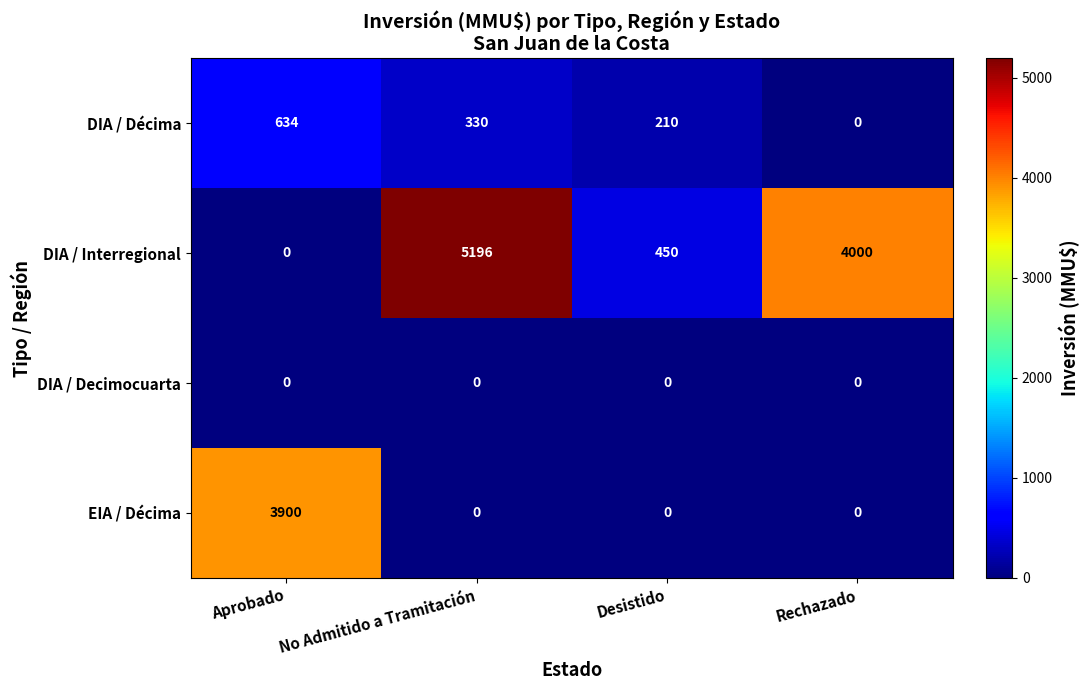

The value of DIA / Decimocuarta at Rechazado is 0. True or false?

True